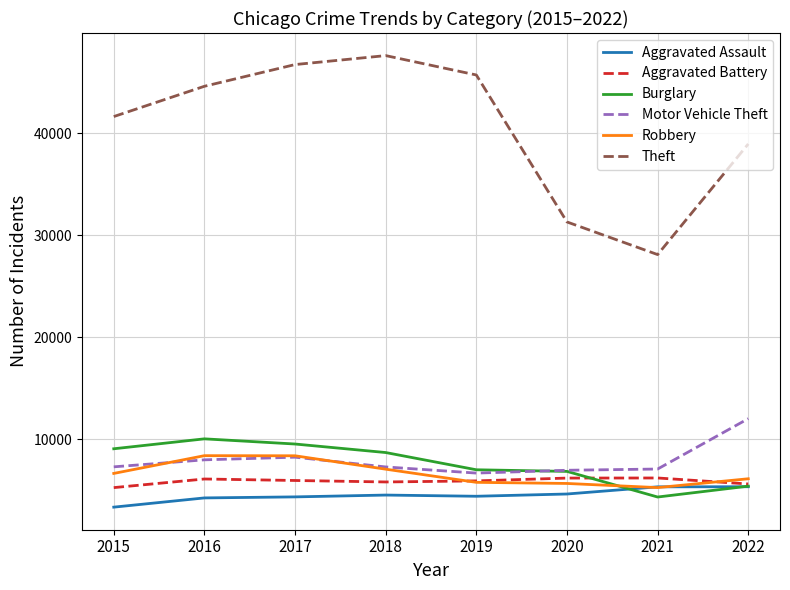

What is the lowest value of the Burglary series?

4313